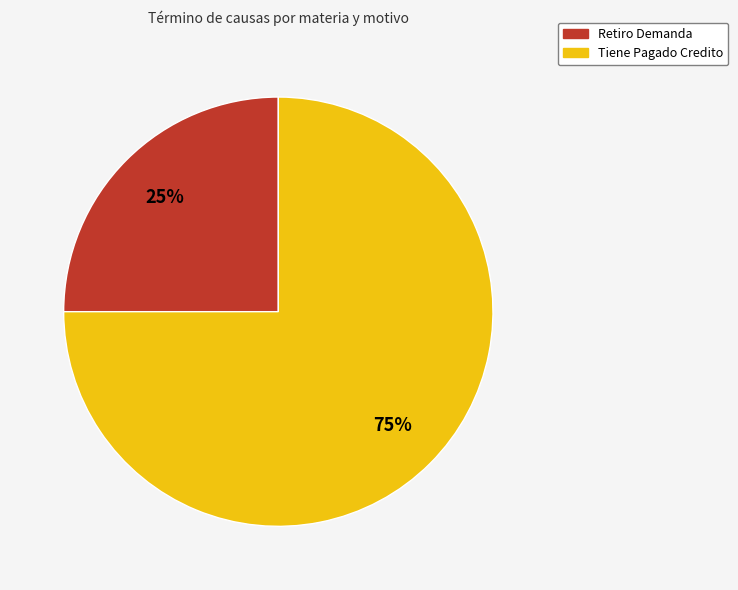

Is it true that Tiene Pagado Credito is 65% of the pie?

False